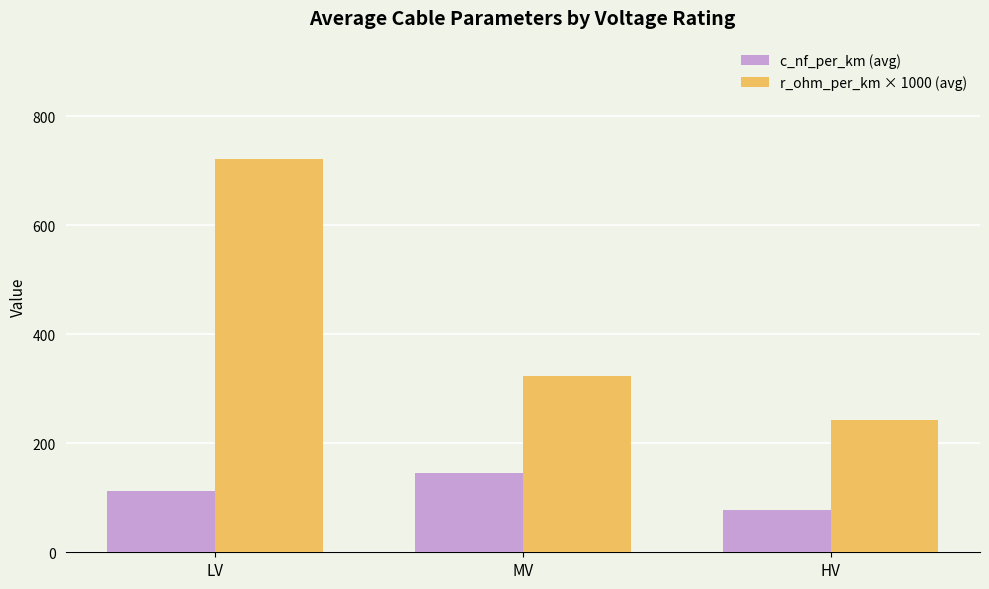

Is the value of r_ohm_per_km × 1000 (avg) at LV greater than the value of c_nf_per_km (avg) at HV?

Yes